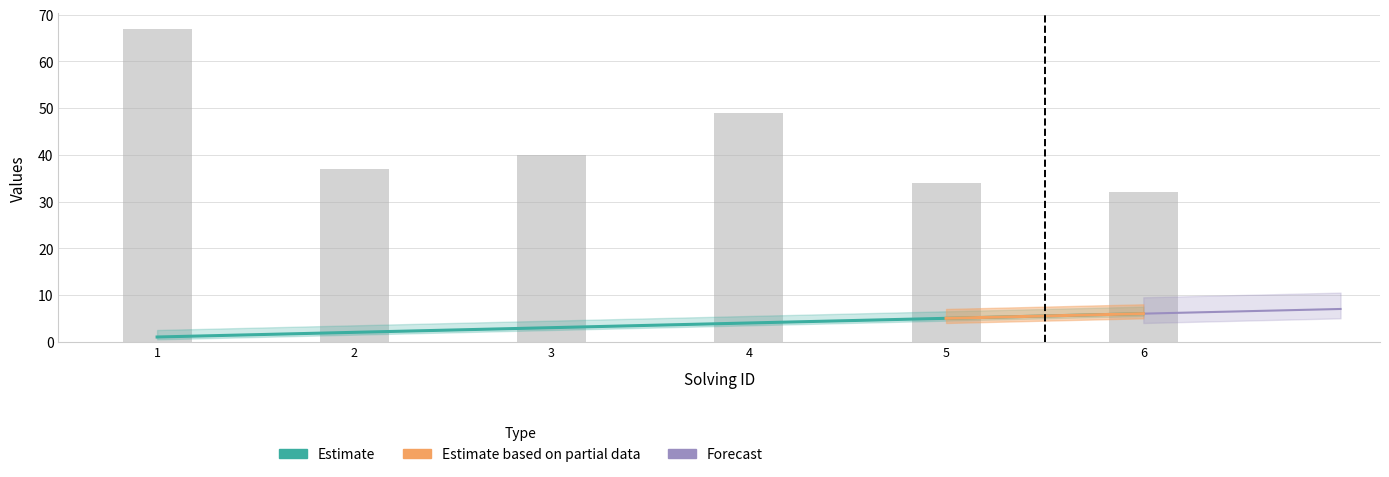

What is the difference between the maximum and minimum values?

5